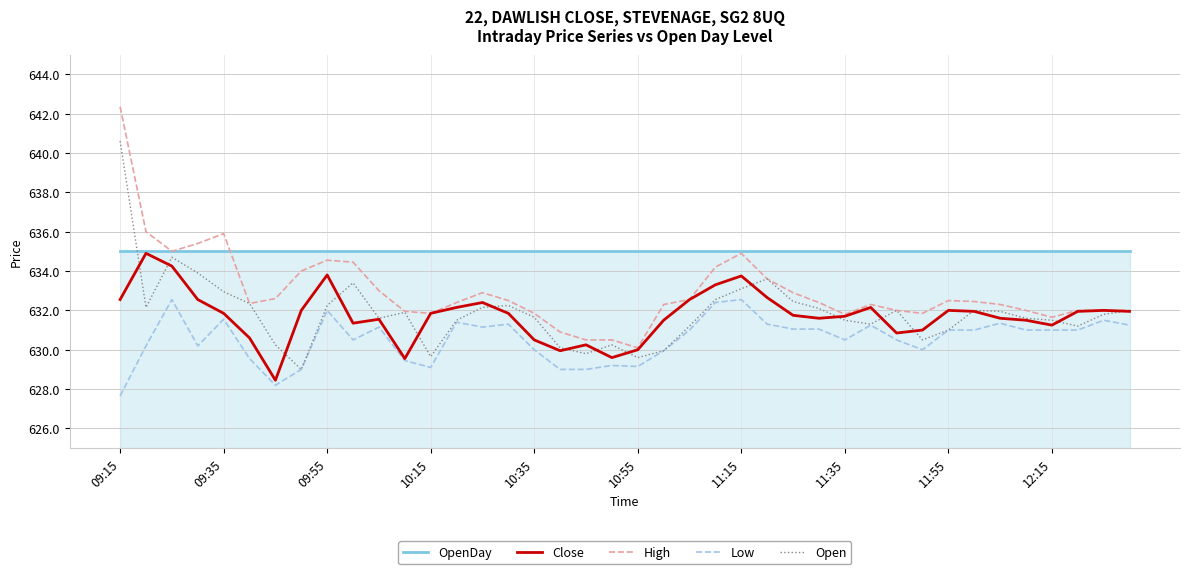

What is the average value of the OpenDay series?

635.0